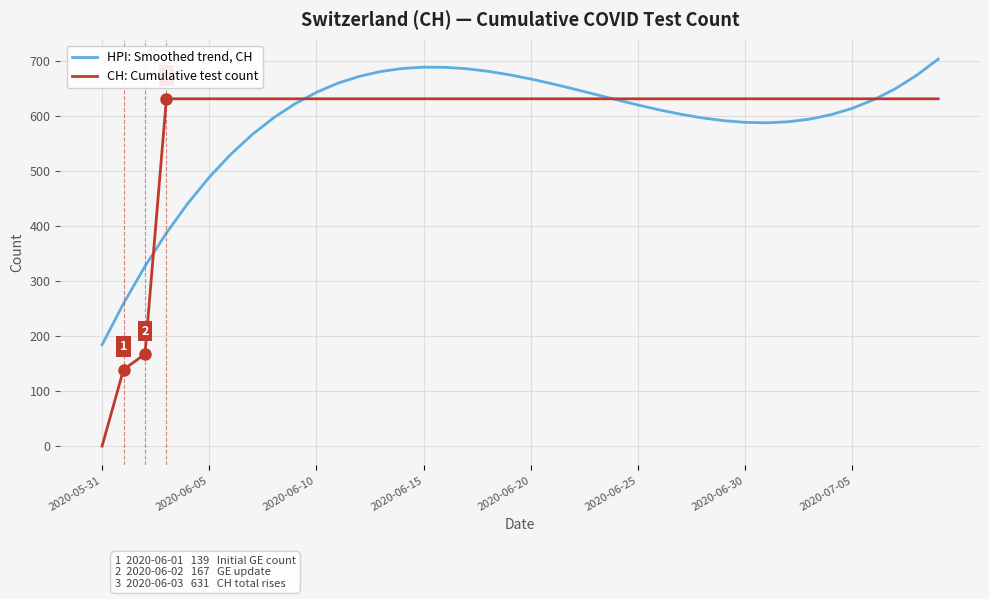

Rank the series by their maximum value, from lowest to highest.

CH: Cumulative test count, HPI: Smoothed trend, CH